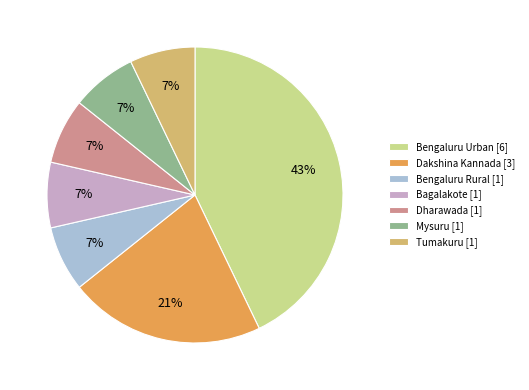

Is the sum of Mysuru [1] and Bagalakote [1] greater than half?

No